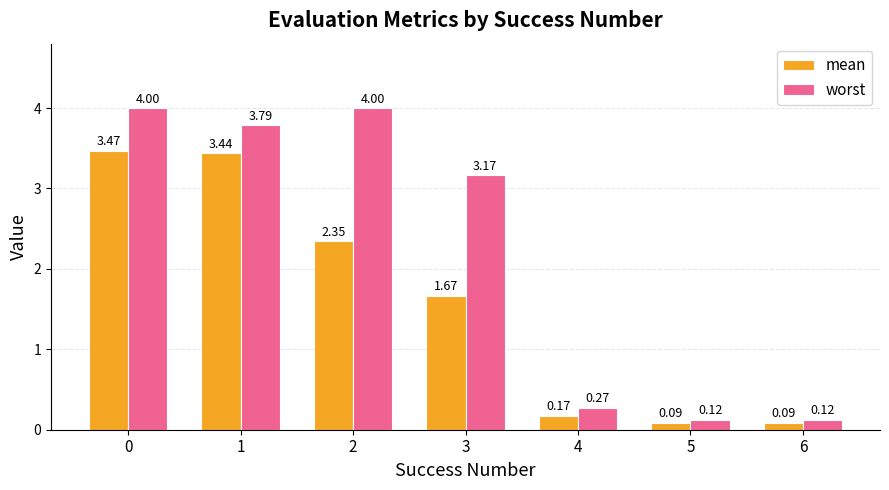

What is the difference between the maximum and second lowest values in the worst series?

3.9